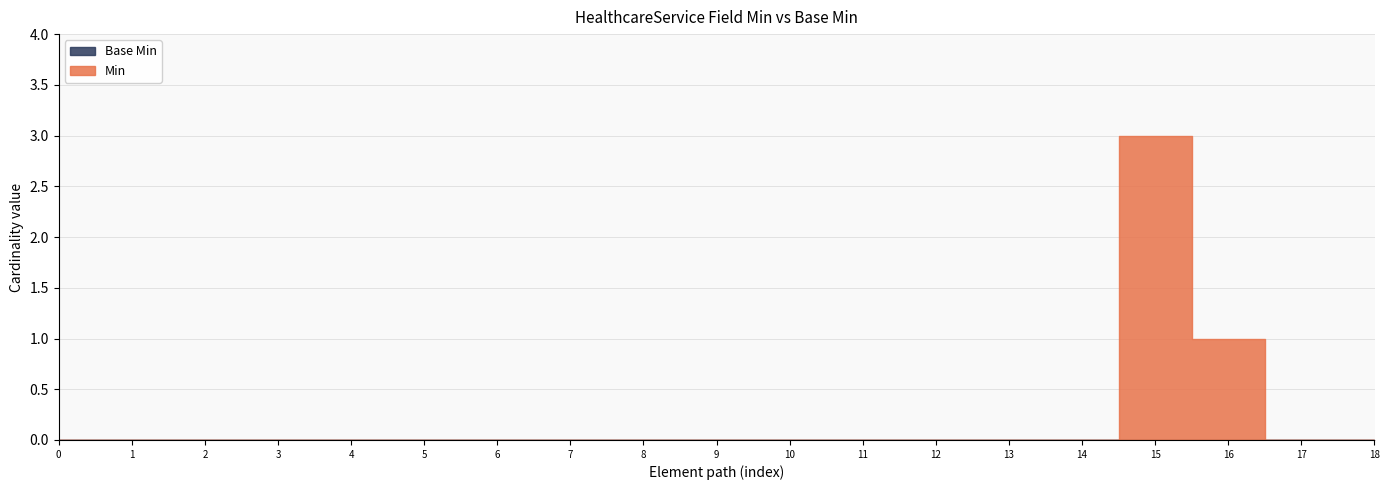

How many distinct data groups are displayed?

2